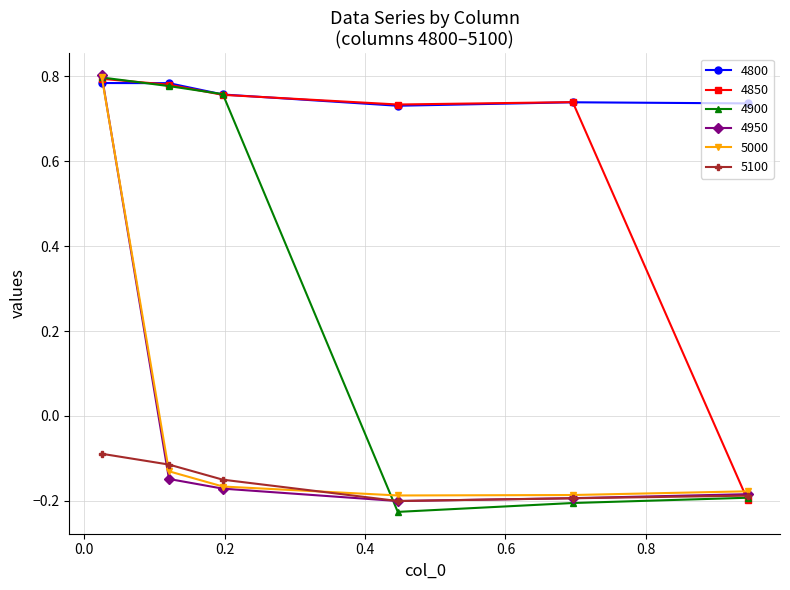

Which series has the largest range (max minus min)?

4900